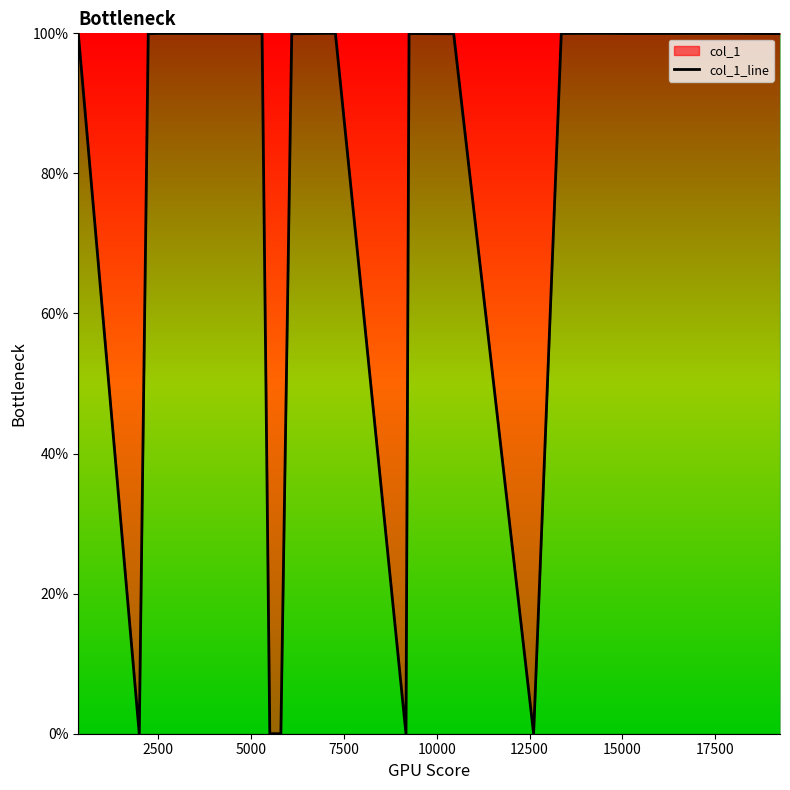

What is the difference between the maximum and minimum values?

100.0